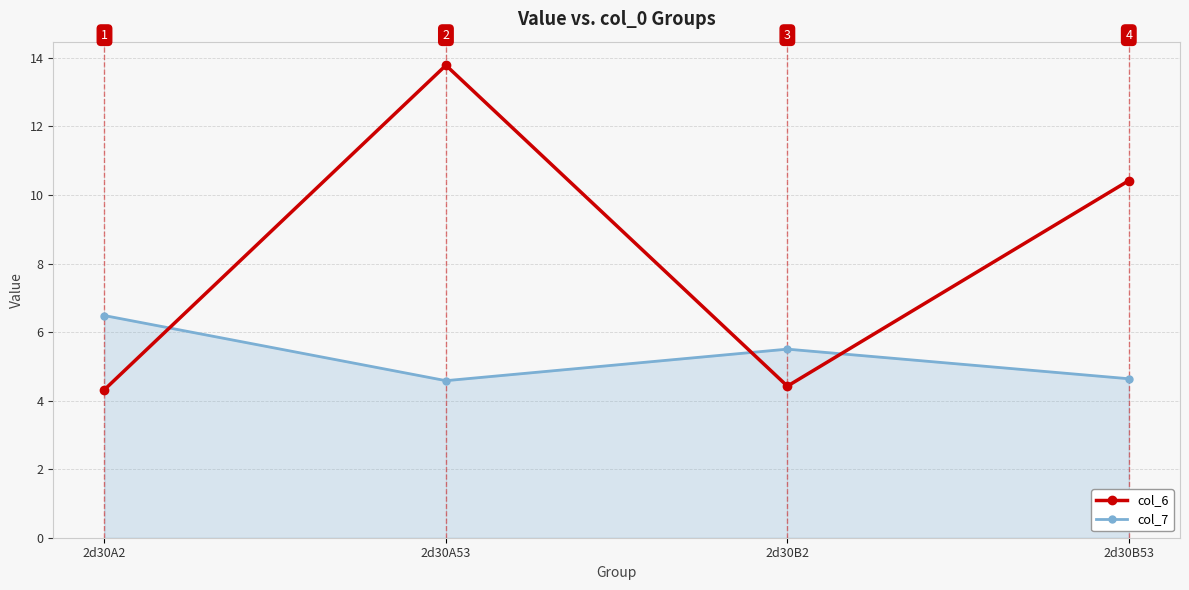

What is the difference between the second highest and second lowest values in the col_6 series?

6.0